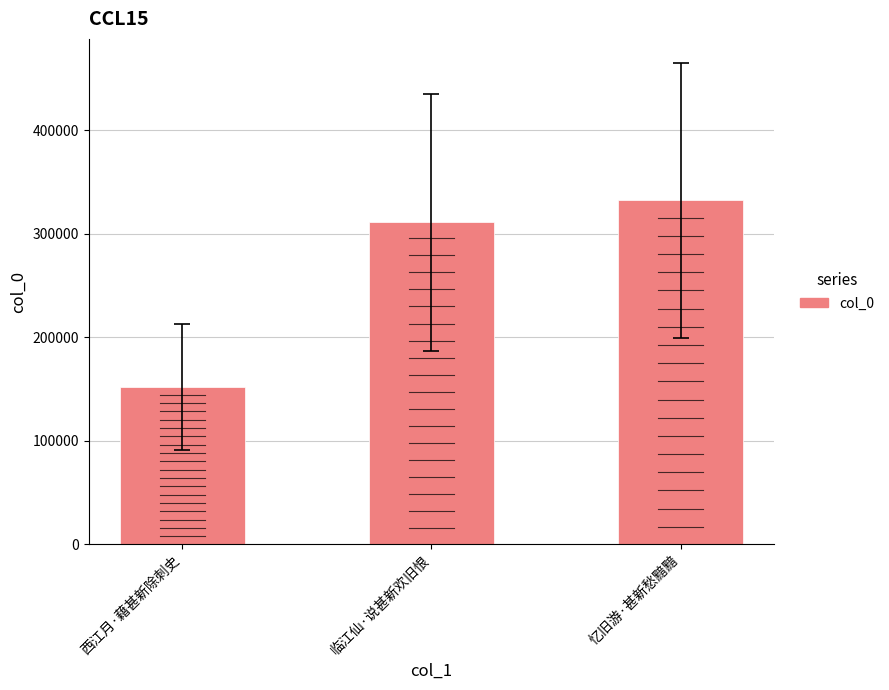

Which label corresponds to the largest value in the chart?

忆旧游·甚新愁黯黯